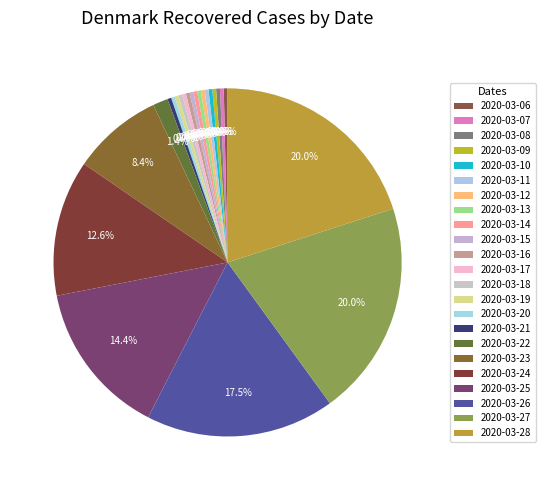

How many segments does this pie chart have?

23